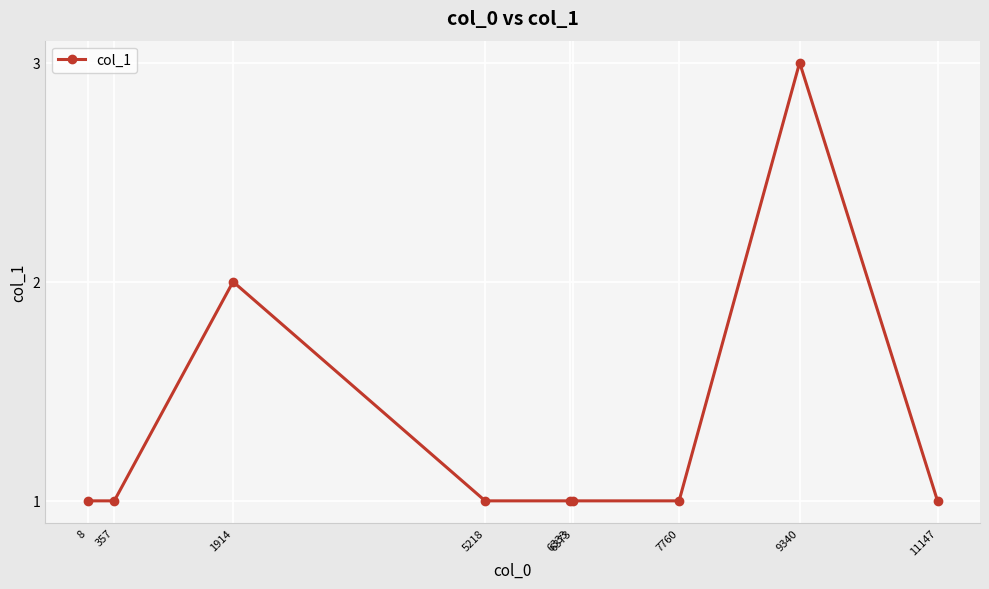

Reading left to right, extract all data points from this chart.

1	1	2	1	1	1	1	3	1